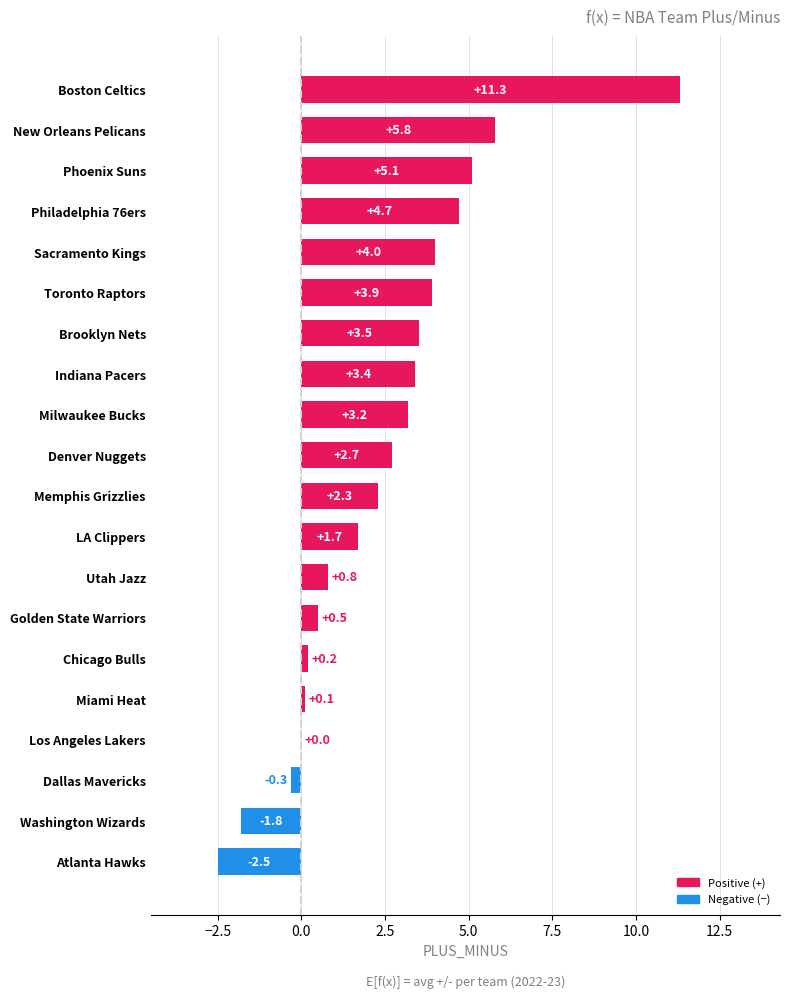

Is it true that the value at Phoenix Suns is 5.1?

True